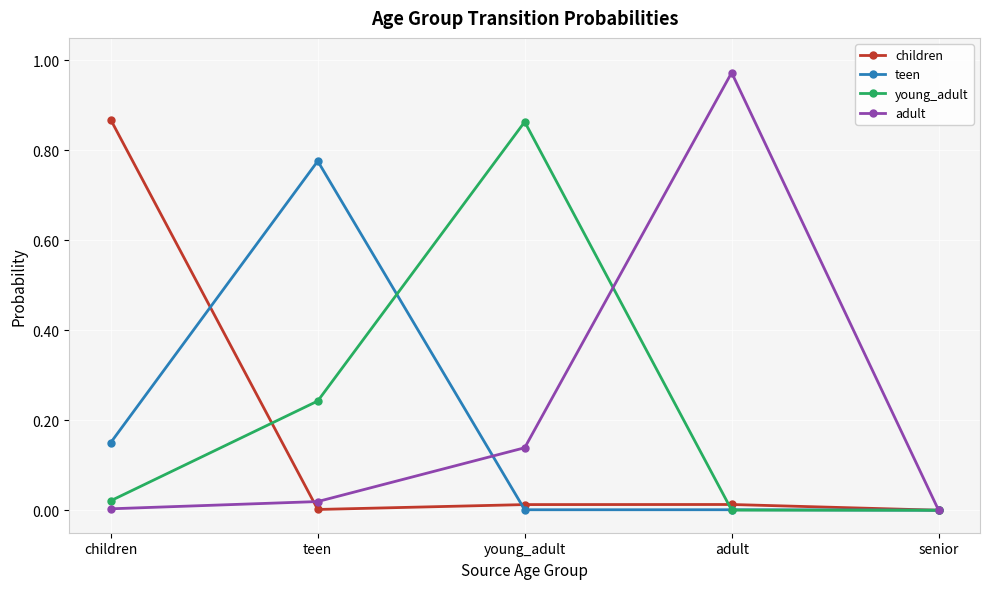

What is the label of the 3rd point from the right?

young_adult